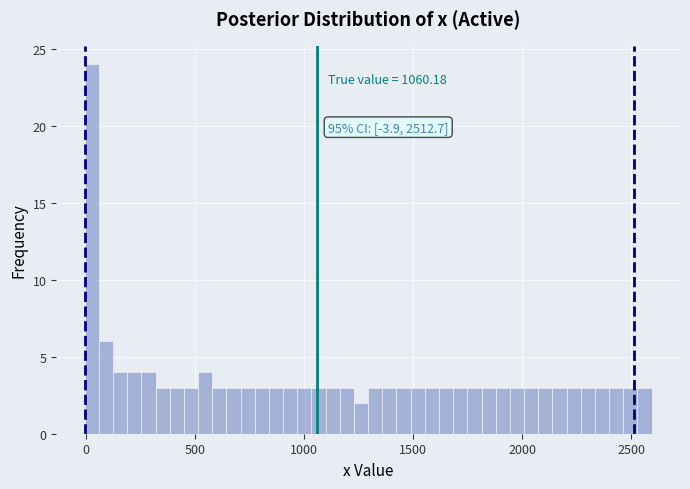

Around what value on the x-axis is the tallest bar? Give the approximate position of its centre, as read against the axis.

50